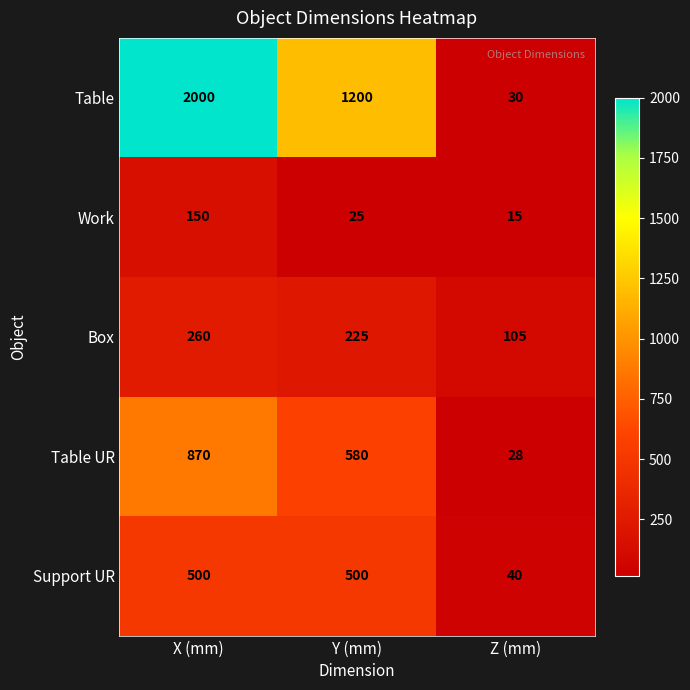

At which category is the sum across all series the highest?

X (mm)